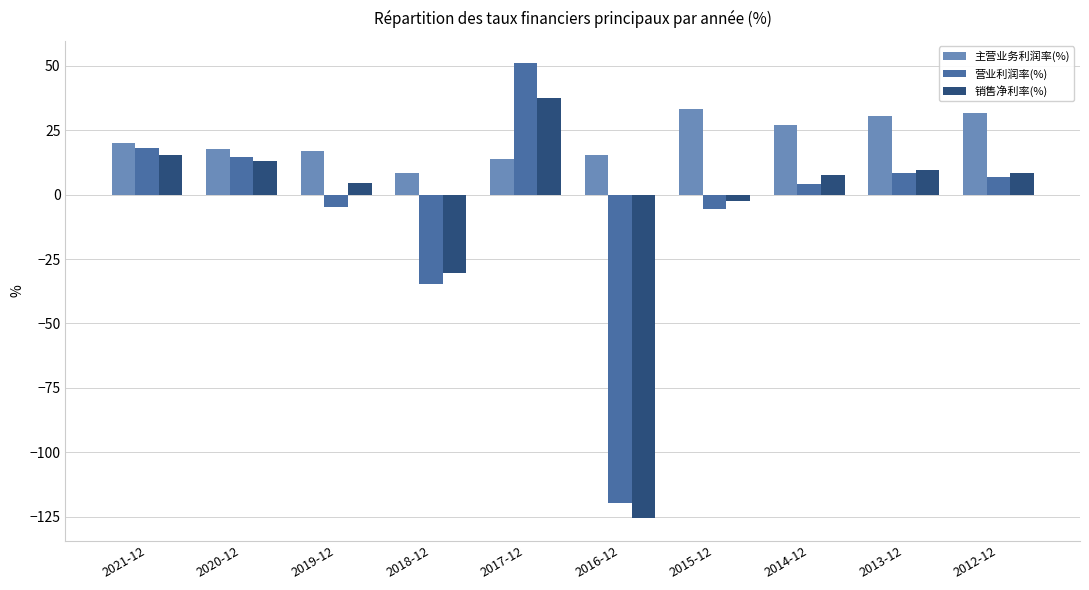

What is the average value of the 营业利润率(%) series?

-6.2